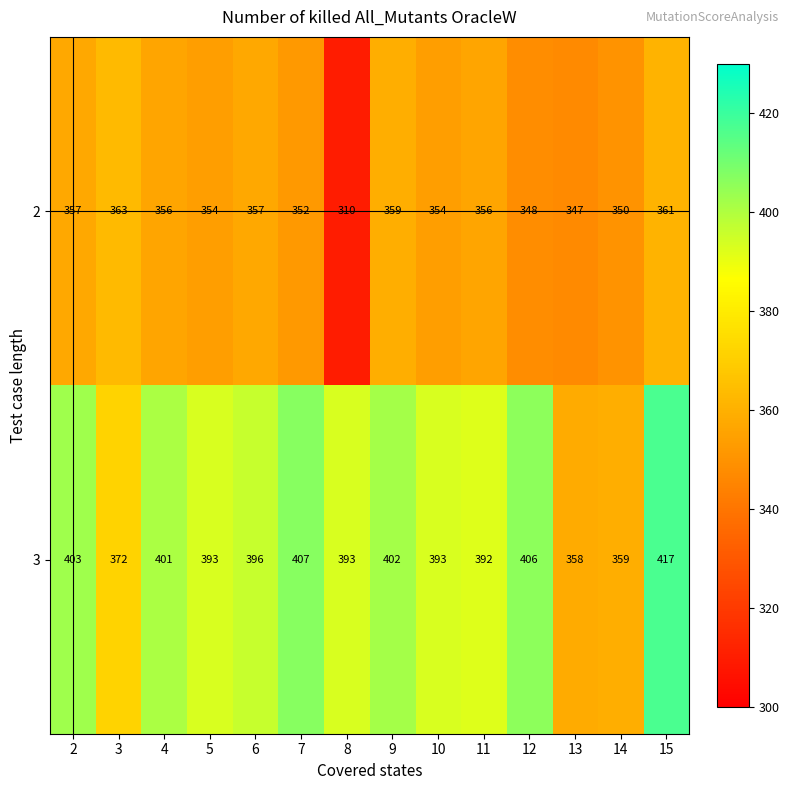

How many series are shown in this chart?

2